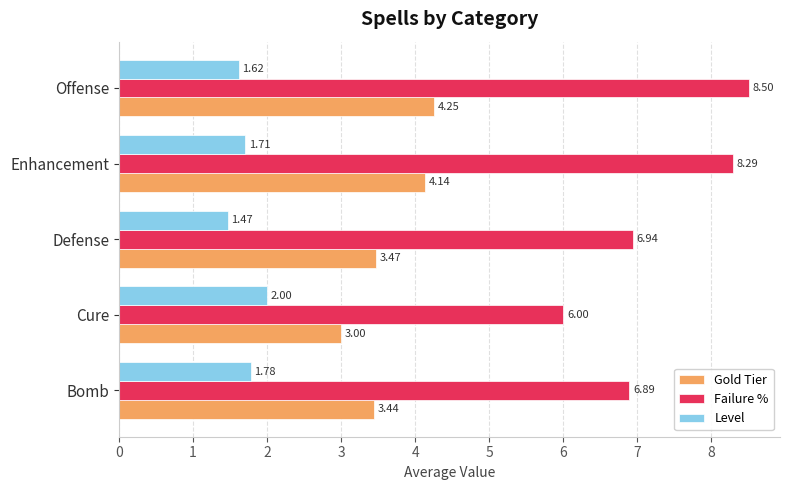

Which series has the widest spread of values?

Failure %